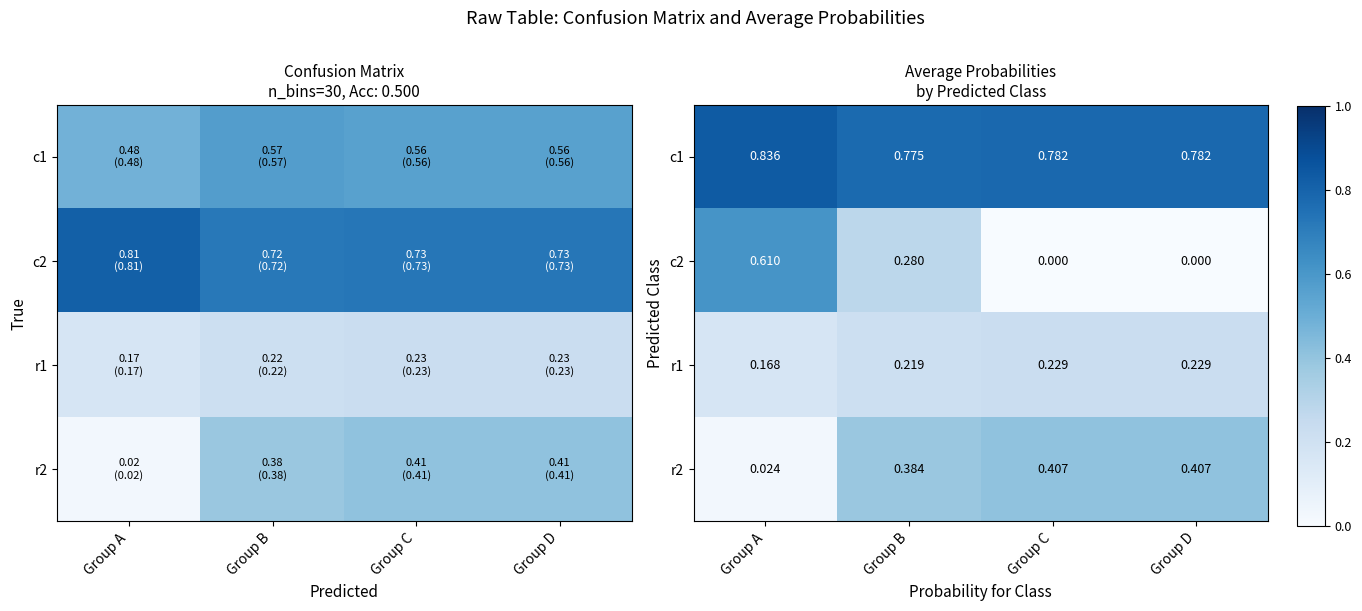

Is it true that c1 equals 0.5 at Group A?

False